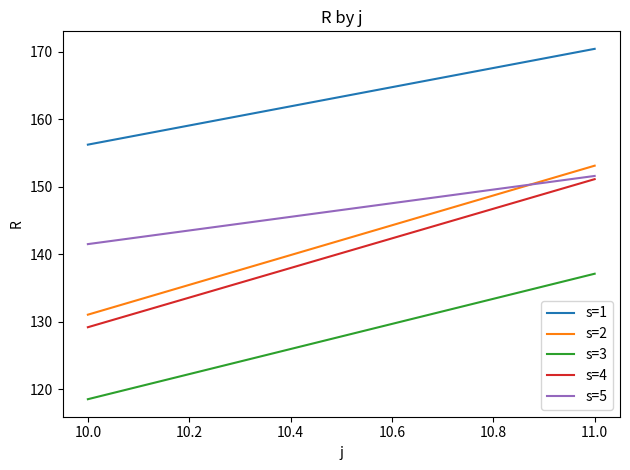

At how many categories does at least one series exceed 124?

2